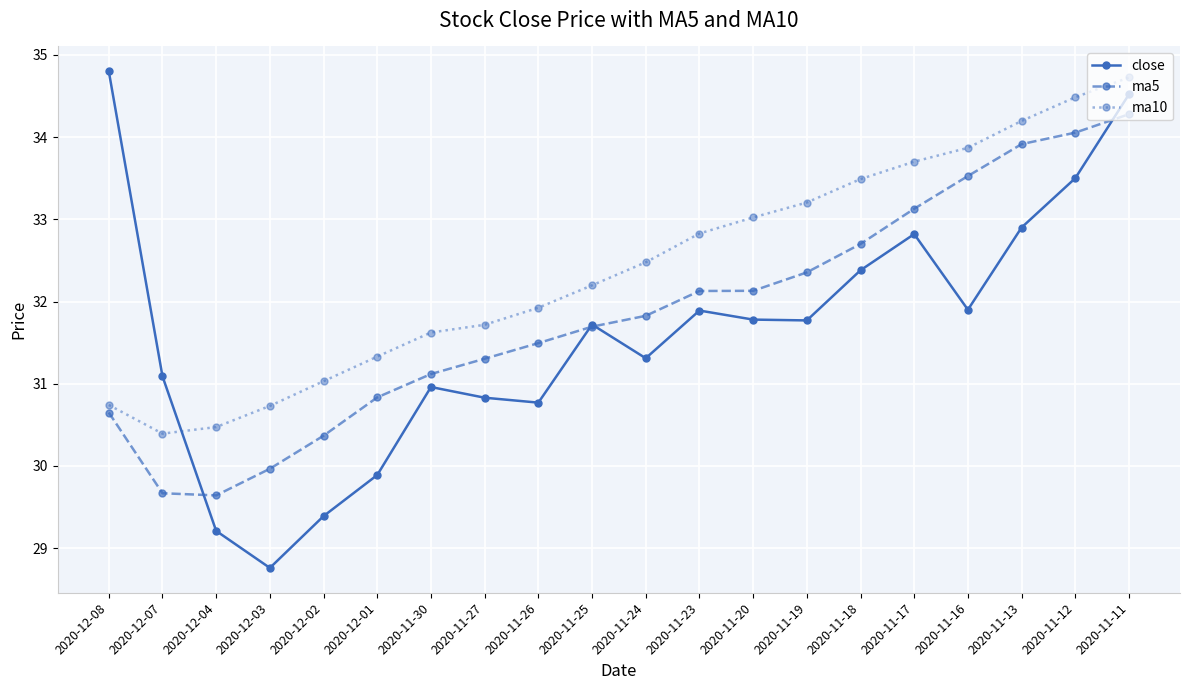

Is this an area chart (filled region under the line)?

No